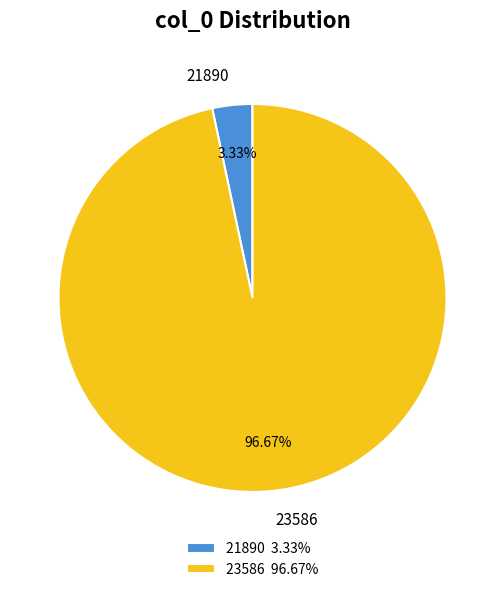

What portion of the pie excludes 23586?

3.3%